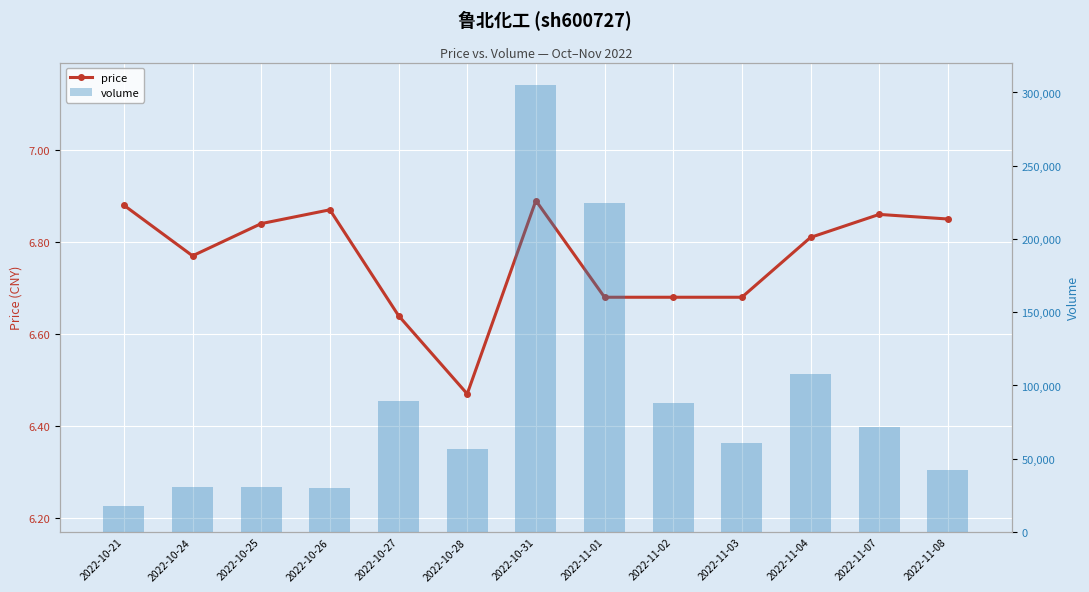

Which series changed the most between 2022-10-21 and 2022-10-27?

volume